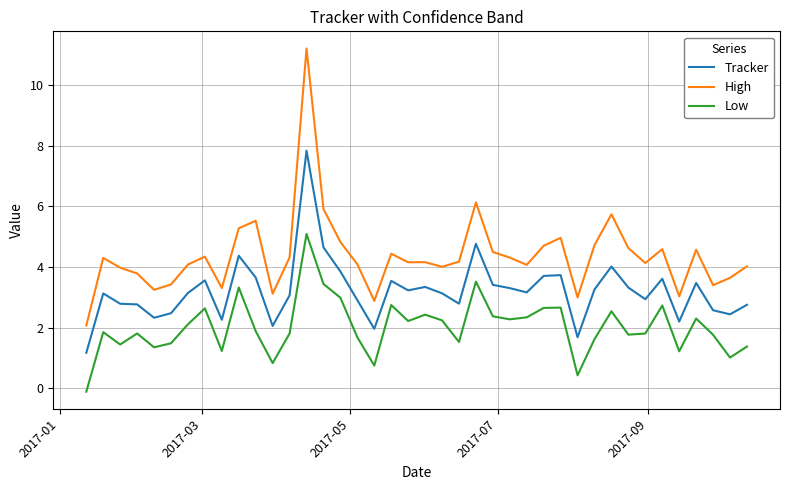

Rank the series by their maximum value, from lowest to highest.

Low, Tracker, High